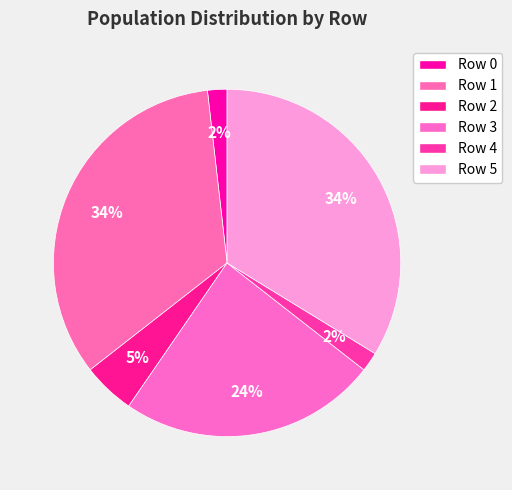

To the nearest percent, what is the average slice percentage?

17%